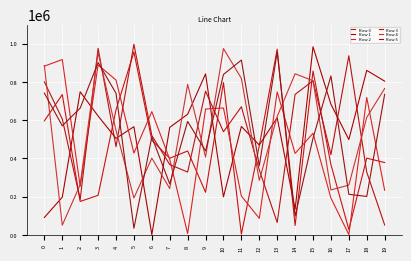

What is the value of the Row 4 point at the 11th from the left?

974235